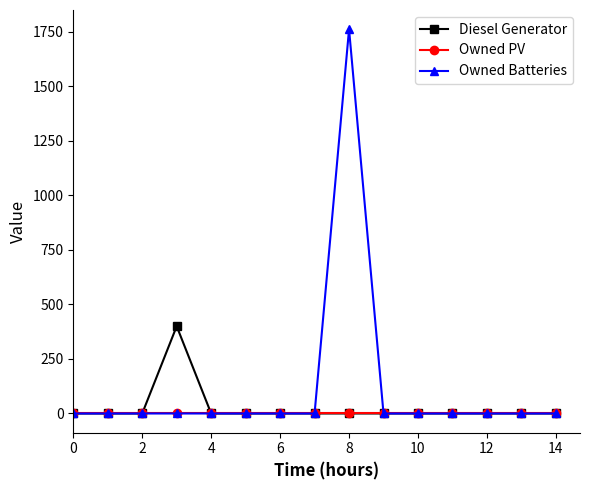

Which series has the largest total across all categories?

Owned Batteries